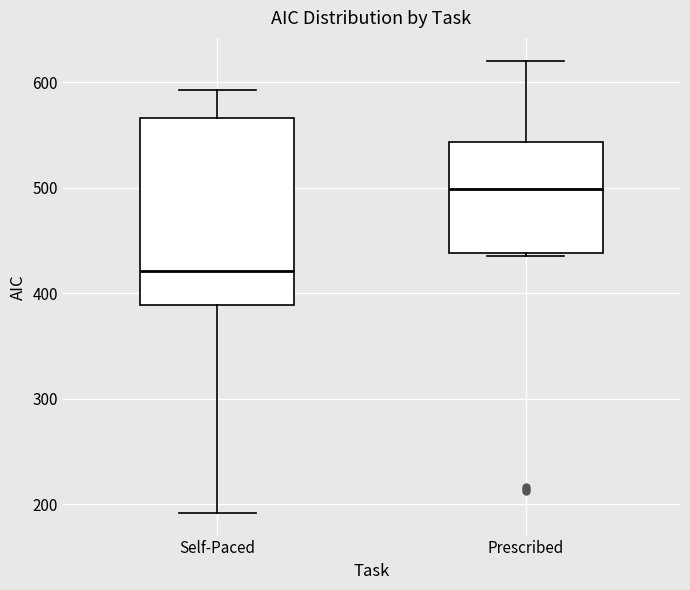

Reading left to right, transcribe this box plot: for each box, give where its median line is, the range the box spans, and where its two whiskers end, as read against the y-axis. The values are not printed on the chart, so give them approximately, as read against the axis.

Self-Paced: median 420, box 390 to 570, whiskers 190 to 590
Prescribed: median 500, box 440 to 540, whiskers 440 (just below the box's lower edge) to 620